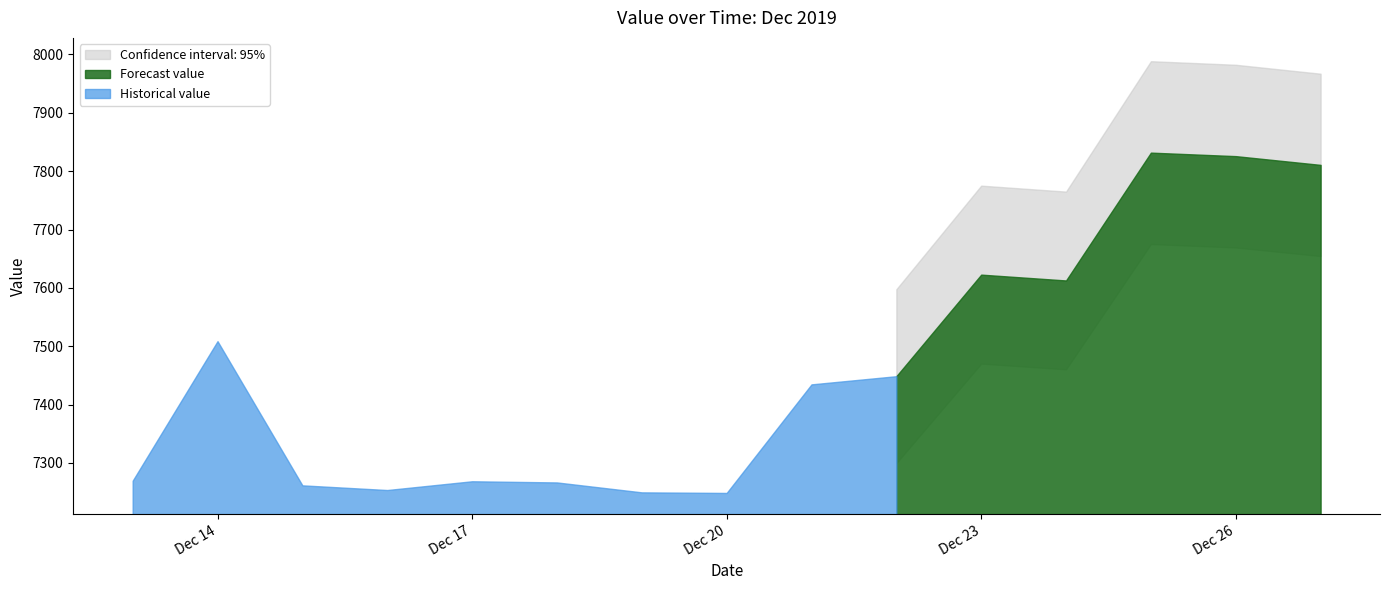

How many values exceed 7434?

8